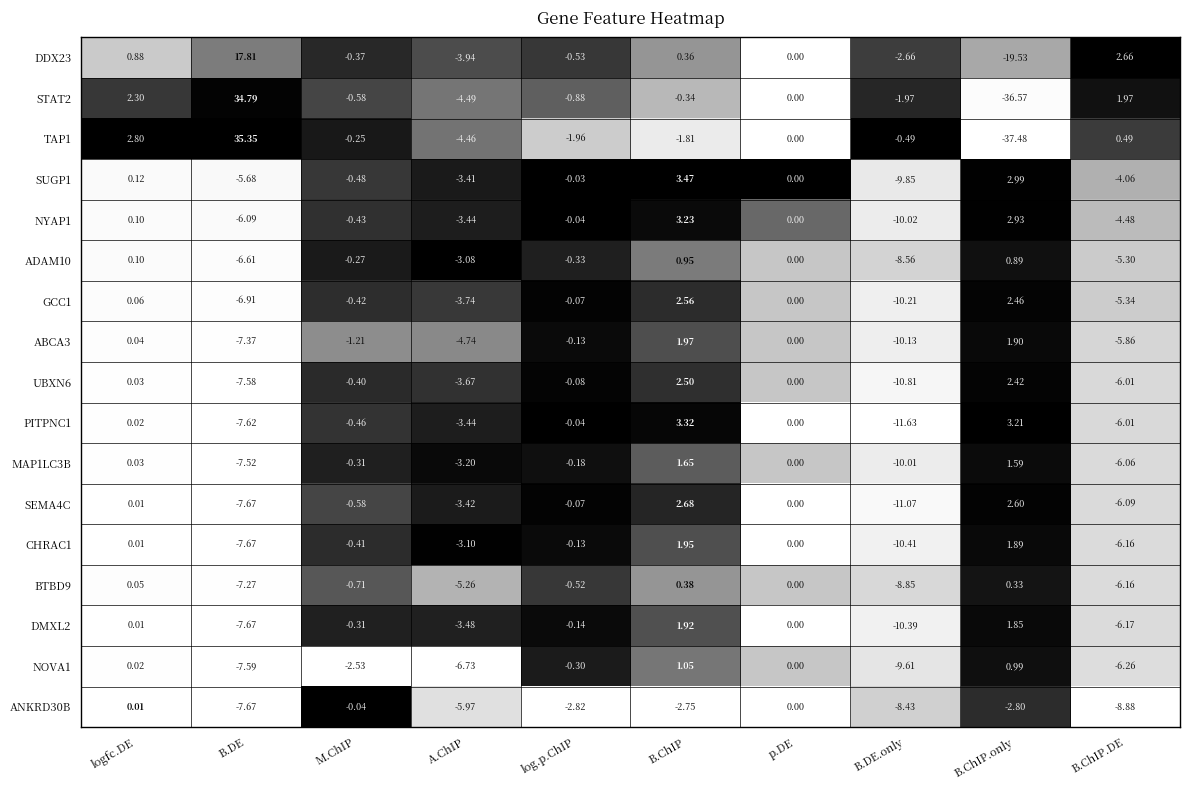

What is the maximum value shown in the chart?

35.4